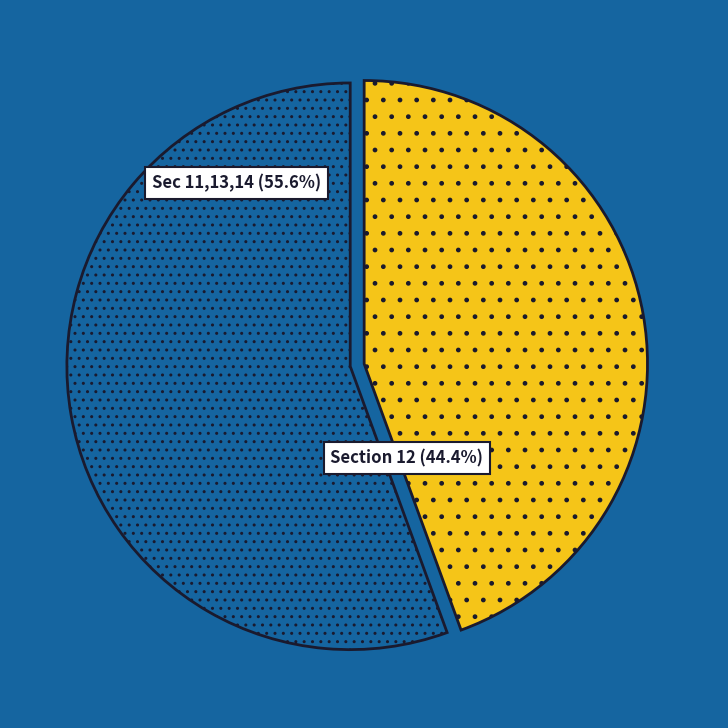

Approximately how many times larger is the value at Section 12 (44.4%) compared to Sec 11,13,14 (55.6%)?

0.8